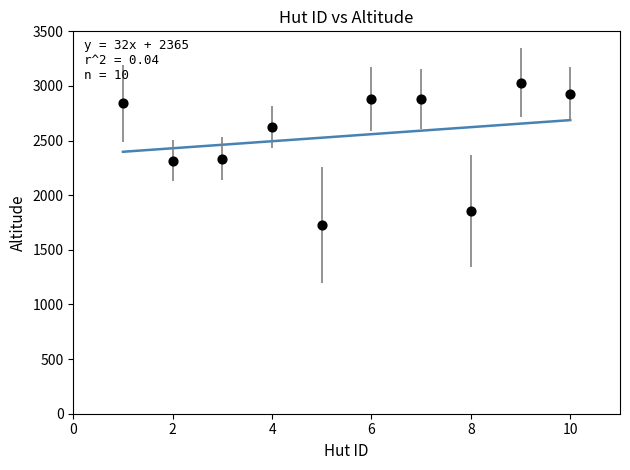

What is the range of X values (max minus min)?

9